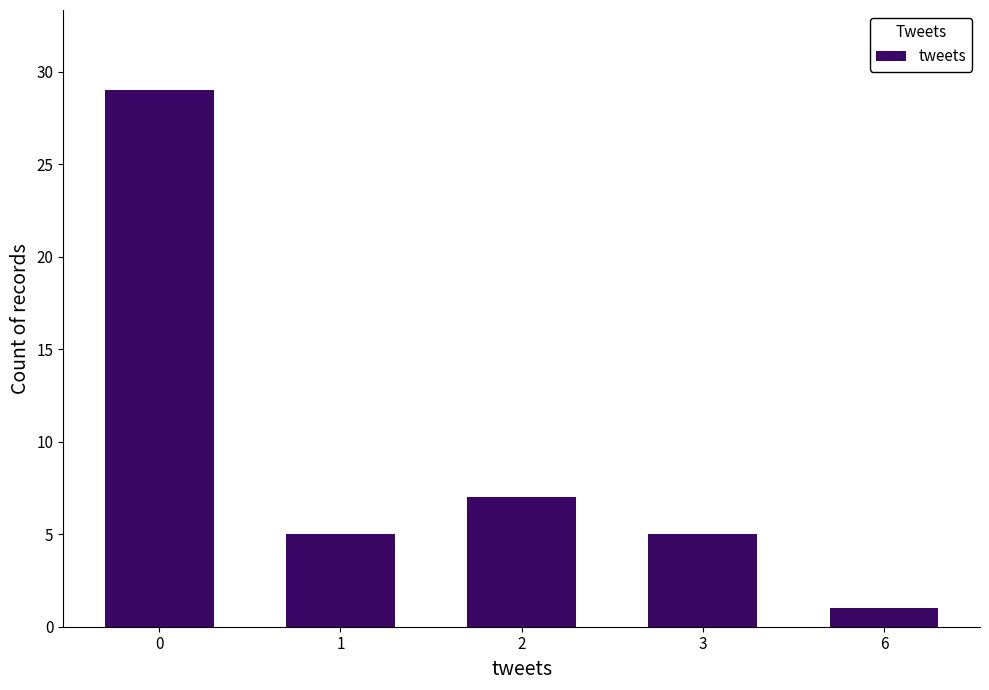

What is the maximum value shown in the chart?

29